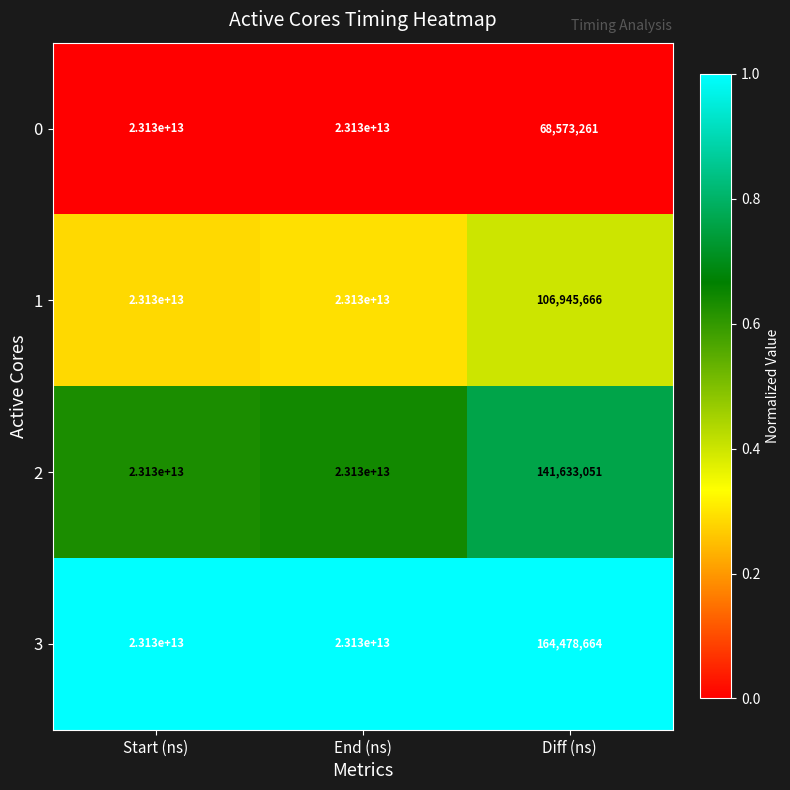

List the series in order of their overall mean, lowest first.

0, 1, 2, 3